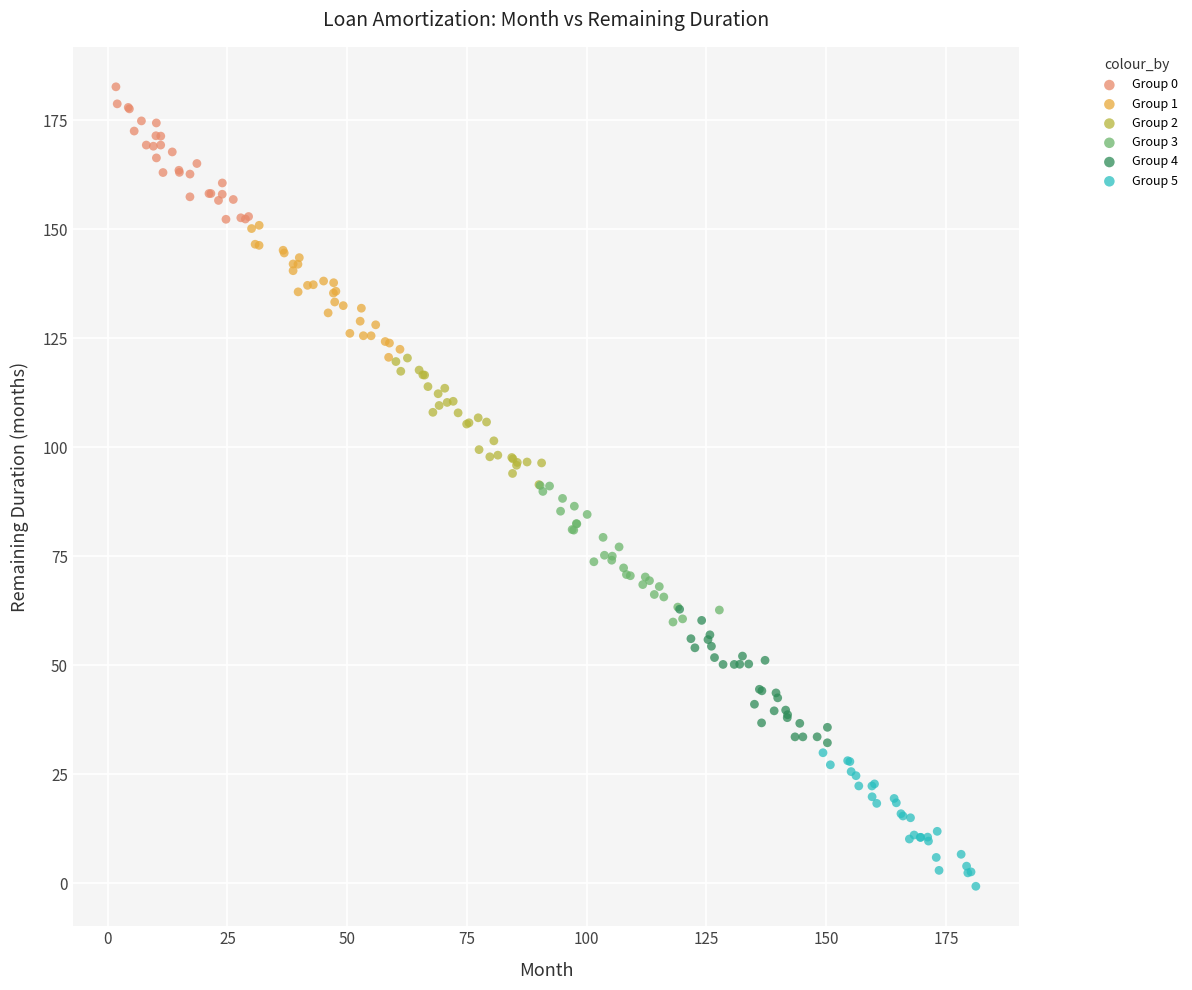

Which series contains the highest Y value?

Group 0